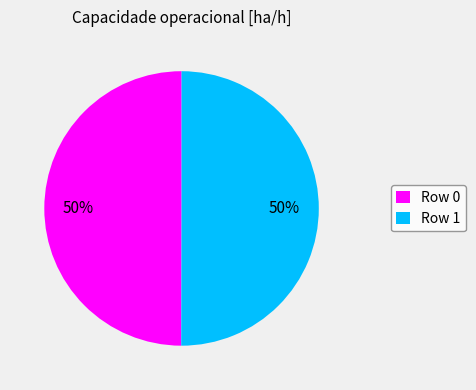

What is the ratio of the value at Row 0 to the value at Row 1?

1.0